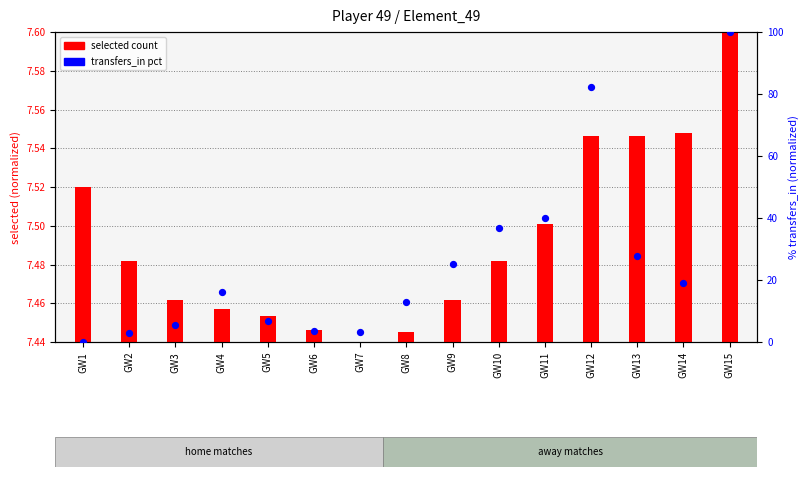

What are all the series names shown in the legend?

selected count, transfers_in pct